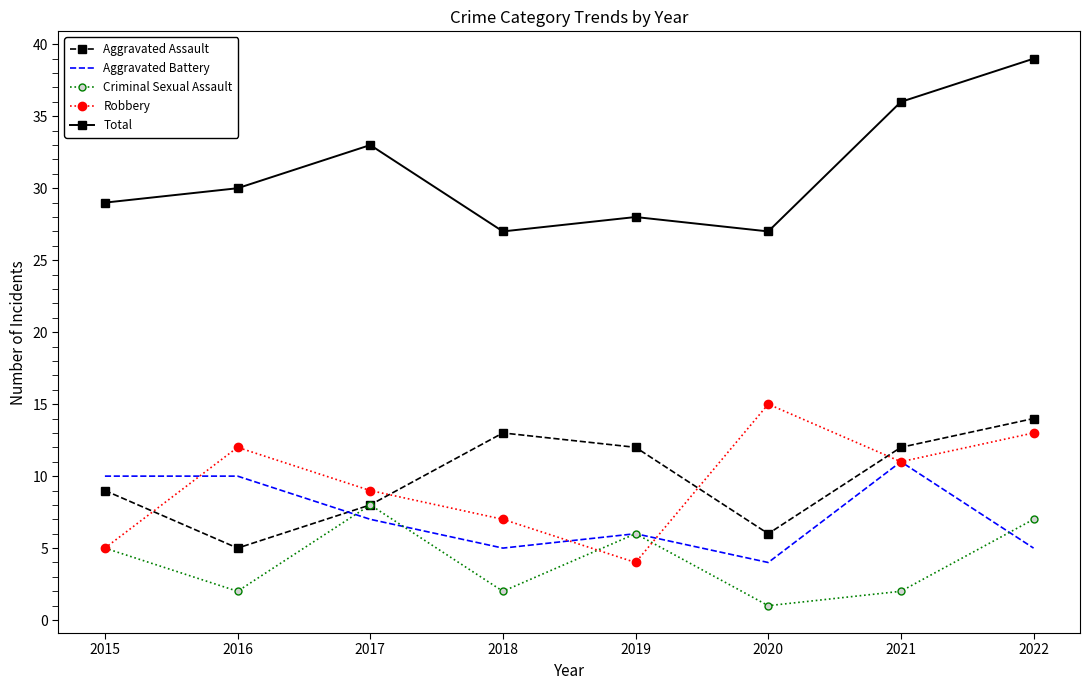

What is the maximum value for Criminal Sexual Assault?

8